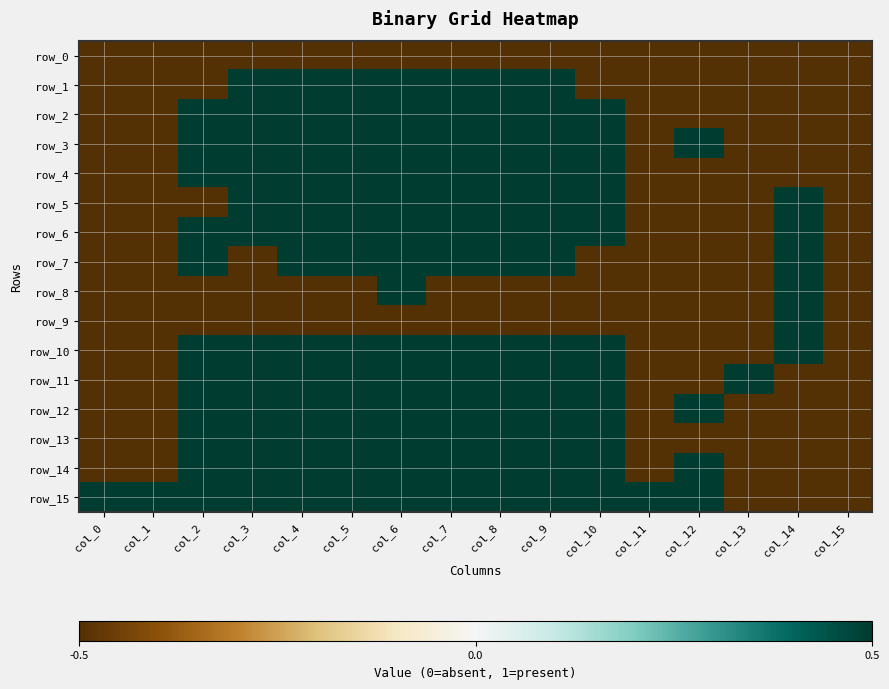

Reading left to right, extract all data points from this chart.

row_0: col_0=-0.5	col_1=-0.5	col_2=-0.5	col_3=-0.5	col_4=-0.5	col_5=-0.5	col_6=-0.5	col_7=-0.5	col_8=-0.5	col_9=-0.5	col_10=-0.5	col_11=-0.5	col_12=-0.5	col_13=-0.5	col_14=-0.5	col_15=-0.5
row_1: col_0=-0.5	col_1=-0.5	col_2=-0.5	col_3=0.5	col_4=0.5	col_5=0.5	col_6=0.5	col_7=0.5	col_8=0.5	col_9=0.5	col_10=-0.5	col_11=-0.5	col_12=-0.5	col_13=-0.5	col_14=-0.5	col_15=-0.5
row_2: col_0=-0.5	col_1=-0.5	col_2=0.5	col_3=0.5	col_4=0.5	col_5=0.5	col_6=0.5	col_7=0.5	col_8=0.5	col_9=0.5	col_10=0.5	col_11=-0.5	col_12=-0.5	col_13=-0.5	col_14=-0.5	col_15=-0.5
row_3: col_0=-0.5	col_1=-0.5	col_2=0.5	col_3=0.5	col_4=0.5	col_5=0.5	col_6=0.5	col_7=0.5	col_8=0.5	col_9=0.5	col_10=0.5	col_11=-0.5	col_12=0.5	col_13=-0.5	col_14=-0.5	col_15=-0.5
row_4: col_0=-0.5	col_1=-0.5	col_2=0.5	col_3=0.5	col_4=0.5	col_5=0.5	col_6=0.5	col_7=0.5	col_8=0.5	col_9=0.5	col_10=0.5	col_11=-0.5	col_12=-0.5	col_13=-0.5	col_14=-0.5	col_15=-0.5
row_5: col_0=-0.5	col_1=-0.5	col_2=-0.5	col_3=0.5	col_4=0.5	col_5=0.5	col_6=0.5	col_7=0.5	col_8=0.5	col_9=0.5	col_10=0.5	col_11=-0.5	col_12=-0.5	col_13=-0.5	col_14=0.5	col_15=-0.5
row_6: col_0=-0.5	col_1=-0.5	col_2=0.5	col_3=0.5	col_4=0.5	col_5=0.5	col_6=0.5	col_7=0.5	col_8=0.5	col_9=0.5	col_10=0.5	col_11=-0.5	col_12=-0.5	col_13=-0.5	col_14=0.5	col_15=-0.5
row_7: col_0=-0.5	col_1=-0.5	col_2=0.5	col_3=-0.5	col_4=0.5	col_5=0.5	col_6=0.5	col_7=0.5	col_8=0.5	col_9=0.5	col_10=-0.5	col_11=-0.5	col_12=-0.5	col_13=-0.5	col_14=0.5	col_15=-0.5
row_8: col_0=-0.5	col_1=-0.5	col_2=-0.5	col_3=-0.5	col_4=-0.5	col_5=-0.5	col_6=0.5	col_7=-0.5	col_8=-0.5	col_9=-0.5	col_10=-0.5	col_11=-0.5	col_12=-0.5	col_13=-0.5	col_14=0.5	col_15=-0.5
row_9: col_0=-0.5	col_1=-0.5	col_2=-0.5	col_3=-0.5	col_4=-0.5	col_5=-0.5	col_6=-0.5	col_7=-0.5	col_8=-0.5	col_9=-0.5	col_10=-0.5	col_11=-0.5	col_12=-0.5	col_13=-0.5	col_14=0.5	col_15=-0.5
row_10: col_0=-0.5	col_1=-0.5	col_2=0.5	col_3=0.5	col_4=0.5	col_5=0.5	col_6=0.5	col_7=0.5	col_8=0.5	col_9=0.5	col_10=0.5	col_11=-0.5	col_12=-0.5	col_13=-0.5	col_14=0.5	col_15=-0.5
row_11: col_0=-0.5	col_1=-0.5	col_2=0.5	col_3=0.5	col_4=0.5	col_5=0.5	col_6=0.5	col_7=0.5	col_8=0.5	col_9=0.5	col_10=0.5	col_11=-0.5	col_12=-0.5	col_13=0.5	col_14=-0.5	col_15=-0.5
row_12: col_0=-0.5	col_1=-0.5	col_2=0.5	col_3=0.5	col_4=0.5	col_5=0.5	col_6=0.5	col_7=0.5	col_8=0.5	col_9=0.5	col_10=0.5	col_11=-0.5	col_12=0.5	col_13=-0.5	col_14=-0.5	col_15=-0.5
row_13: col_0=-0.5	col_1=-0.5	col_2=0.5	col_3=0.5	col_4=0.5	col_5=0.5	col_6=0.5	col_7=0.5	col_8=0.5	col_9=0.5	col_10=0.5	col_11=-0.5	col_12=-0.5	col_13=-0.5	col_14=-0.5	col_15=-0.5
row_14: col_0=-0.5	col_1=-0.5	col_2=0.5	col_3=0.5	col_4=0.5	col_5=0.5	col_6=0.5	col_7=0.5	col_8=0.5	col_9=0.5	col_10=0.5	col_11=-0.5	col_12=0.5	col_13=-0.5	col_14=-0.5	col_15=-0.5
row_15: col_0=0.5	col_1=0.5	col_2=0.5	col_3=0.5	col_4=0.5	col_5=0.5	col_6=0.5	col_7=0.5	col_8=0.5	col_9=0.5	col_10=0.5	col_11=0.5	col_12=0.5	col_13=-0.5	col_14=-0.5	col_15=-0.5